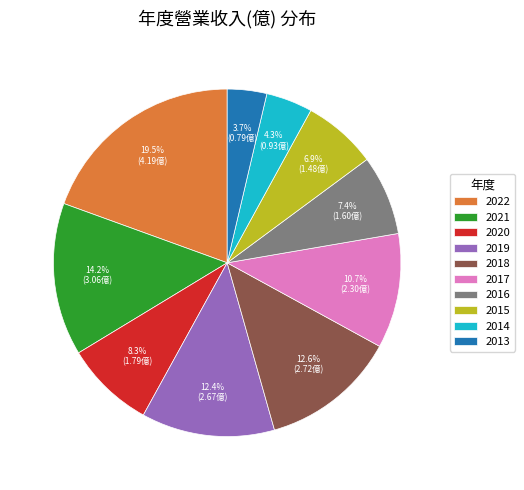

To the nearest percent, what is the difference between the 2021 and 2020 slice percentages?

6%